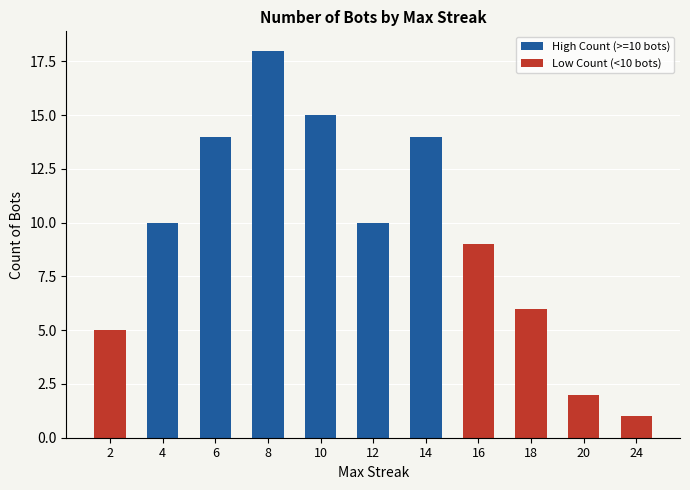

Is it true that High Count (>=10 bots) equals 15 at 10?

True